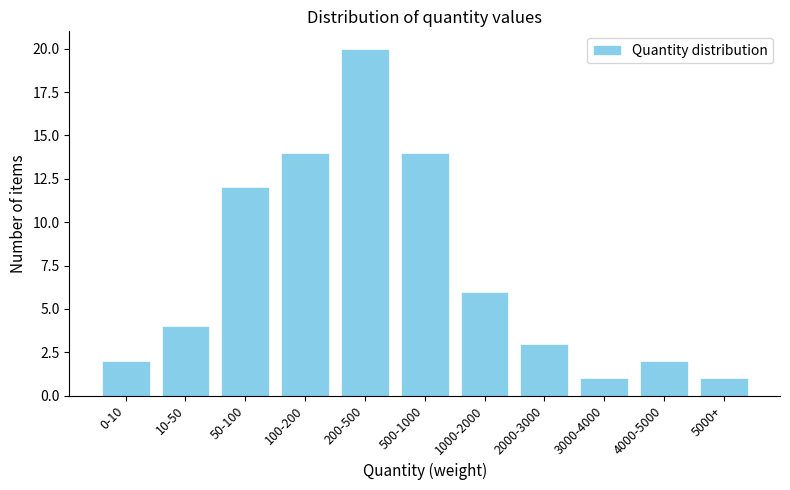

Reading right to left, what are all the values shown in this chart?

5000+=1	4000-5000=2	3000-4000=1	2000-3000=3	1000-2000=6	500-1000=14	200-500=20	100-200=14	50-100=12	10-50=4	0-10=2